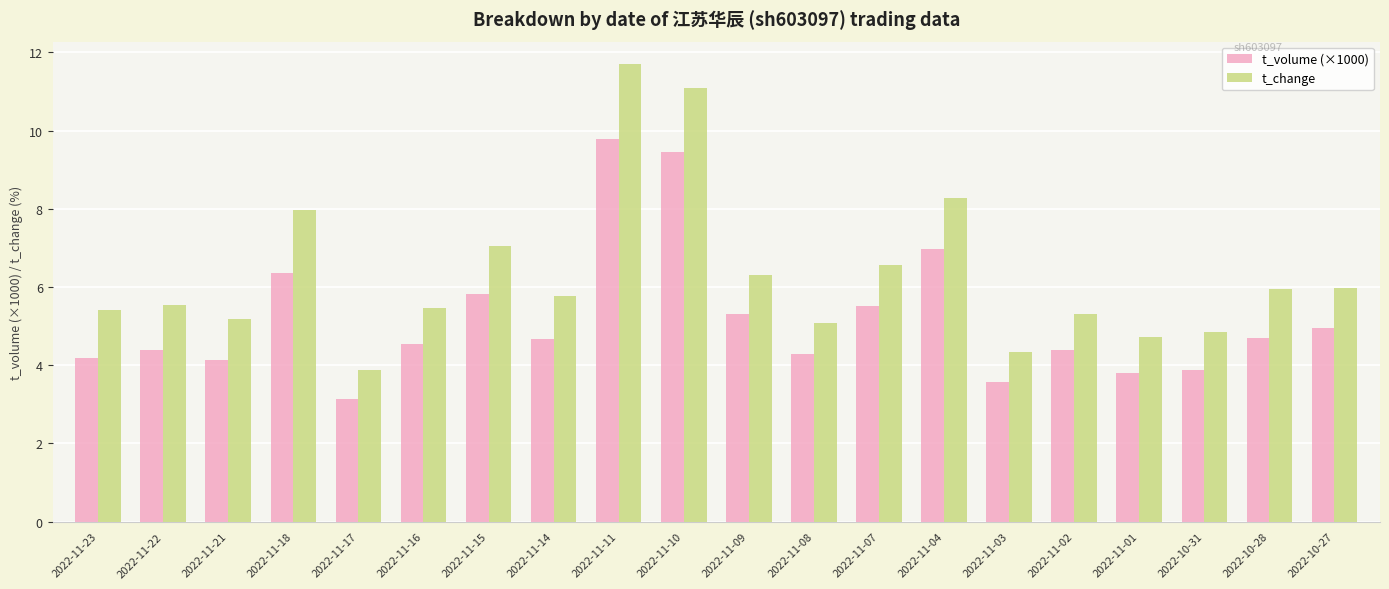

Reading left to right, list all the values displayed in this chart.

t_volume (×1000): 4.2	4.4	4.1	6.4	3.1	4.5	5.8	4.7	9.8	9.5	5.3	4.3	5.5	7.0	3.6	4.4	3.8	3.9	4.7	4.9
t_change: 5.4	5.5	5.2	8.0	3.9	5.5	7.1	5.8	11.7	11.1	6.3	5.1	6.6	8.3	4.3	5.3	4.7	4.9	6.0	6.0